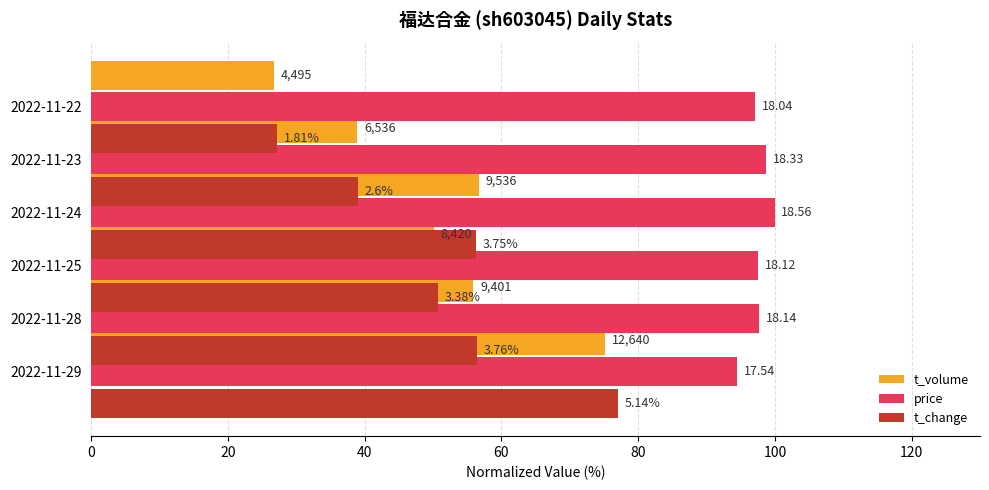

What are all the series names shown in the legend?

t_volume, price, t_change